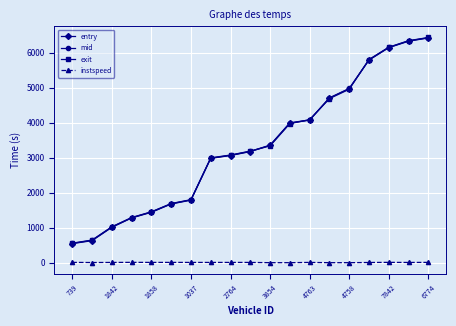

True or false: instspeed and mid cross at least once.

False